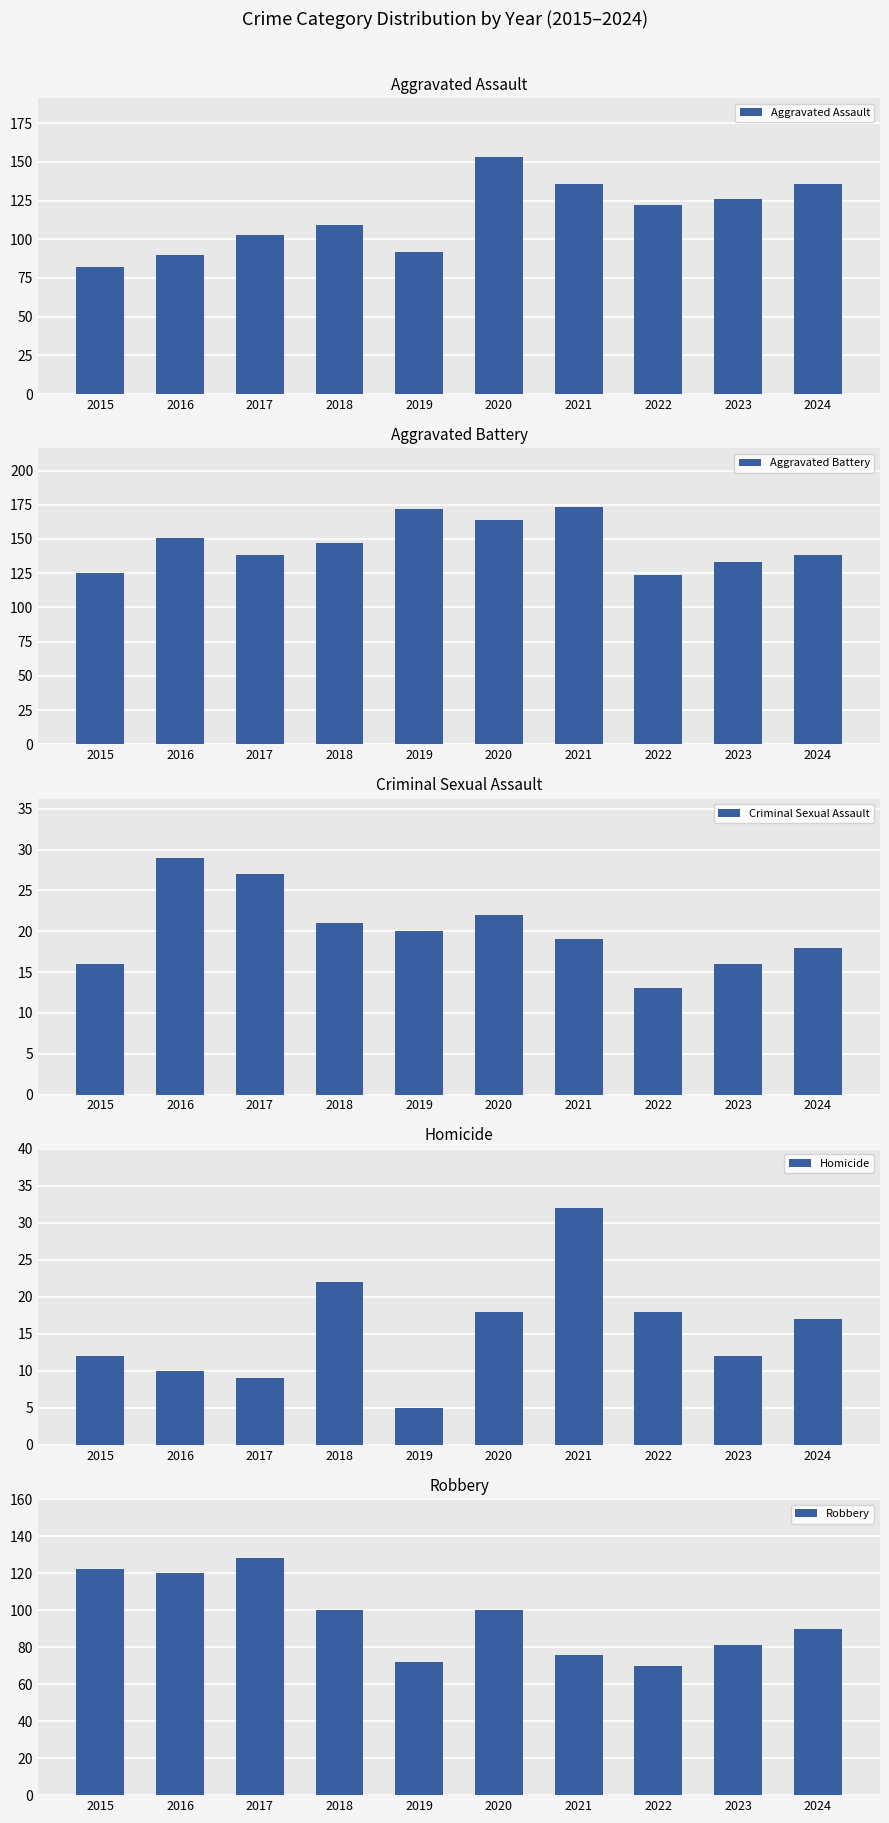

What is the sum of the Homicide values at 2021 and 2023?

44